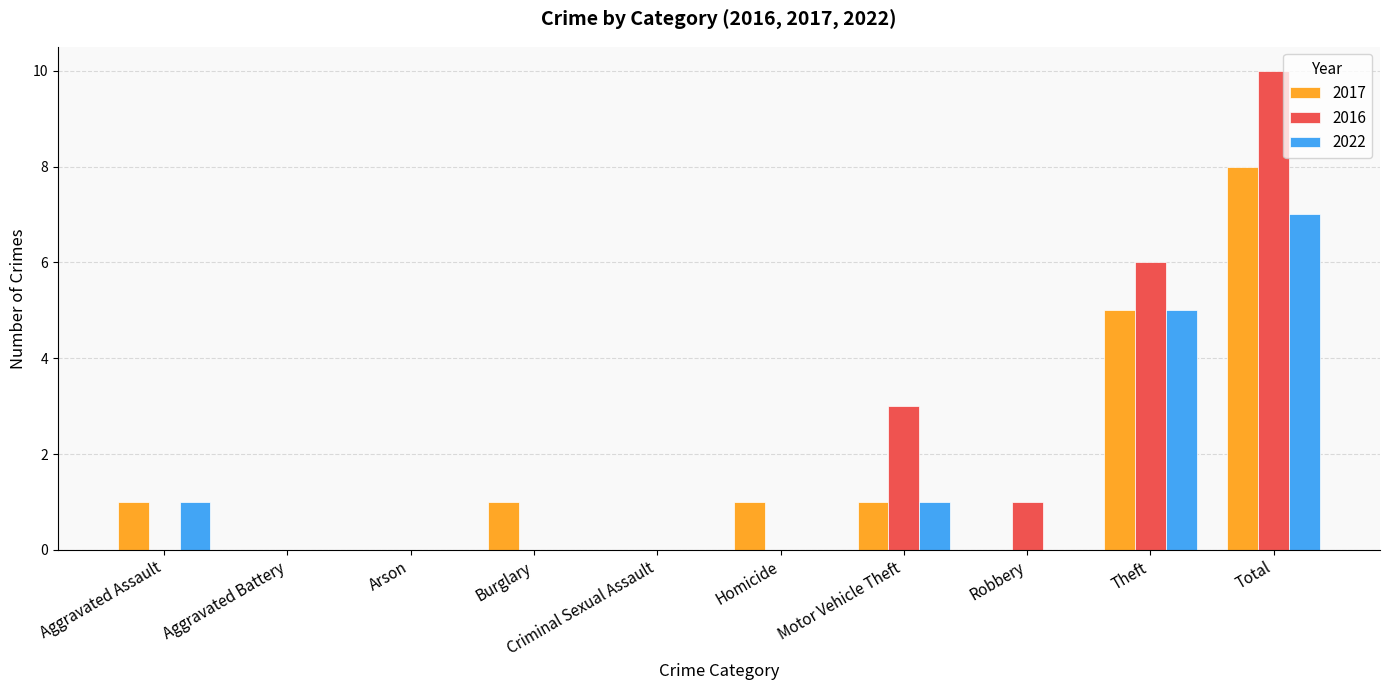

What is the maximum value shown in the chart?

10